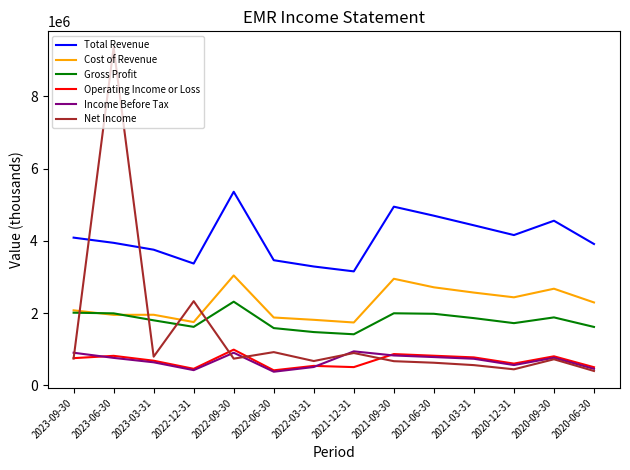

True or false: Cost of Revenue and Income Before Tax cross at least once.

False